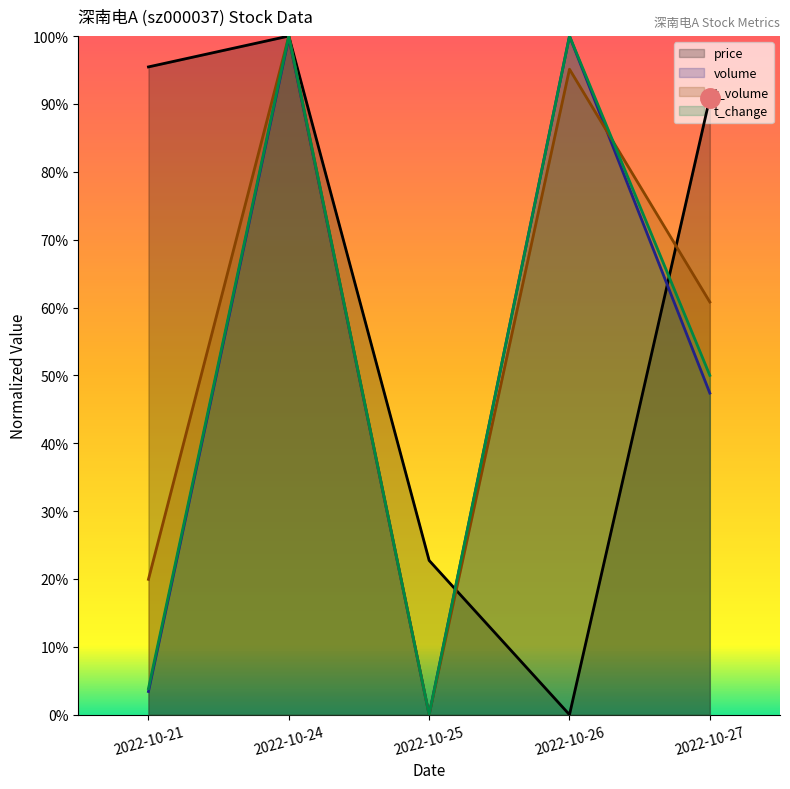

True or false: t_change and price intersect in this chart.

True